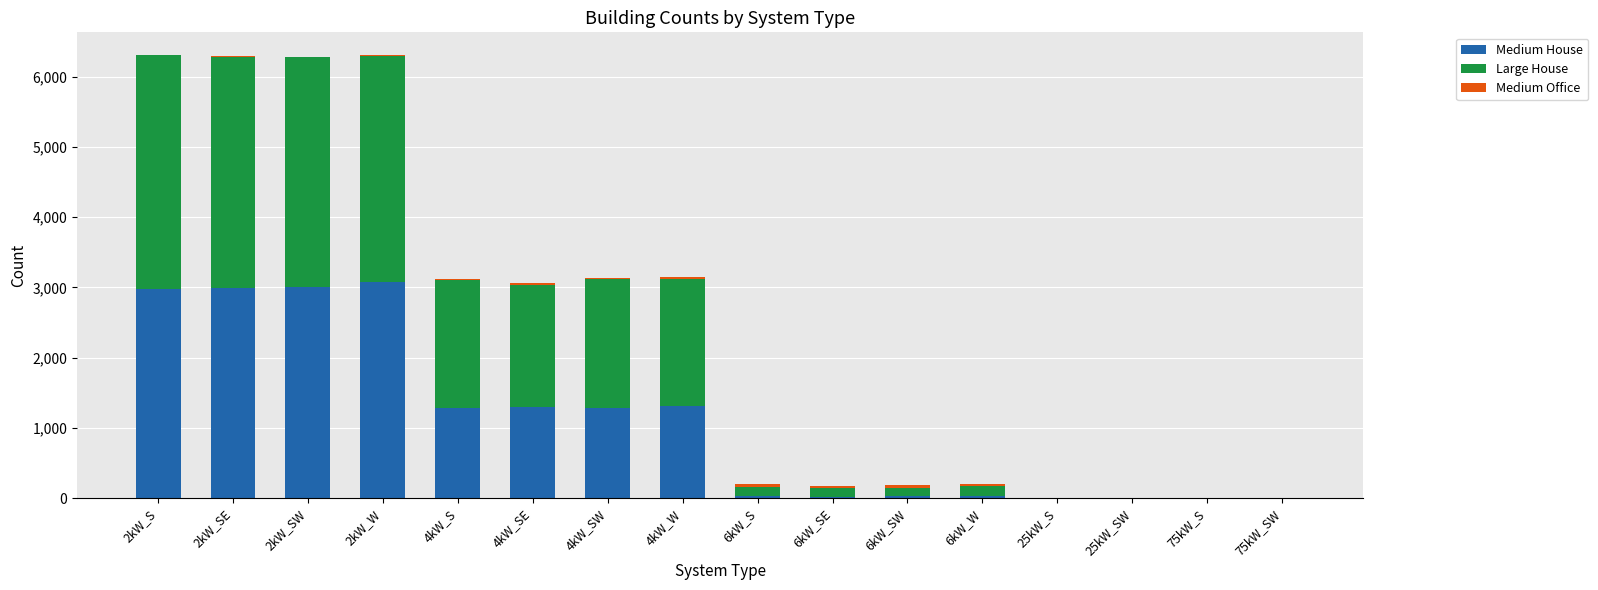

At which label does Medium House first exceed 1277?

2kW_S